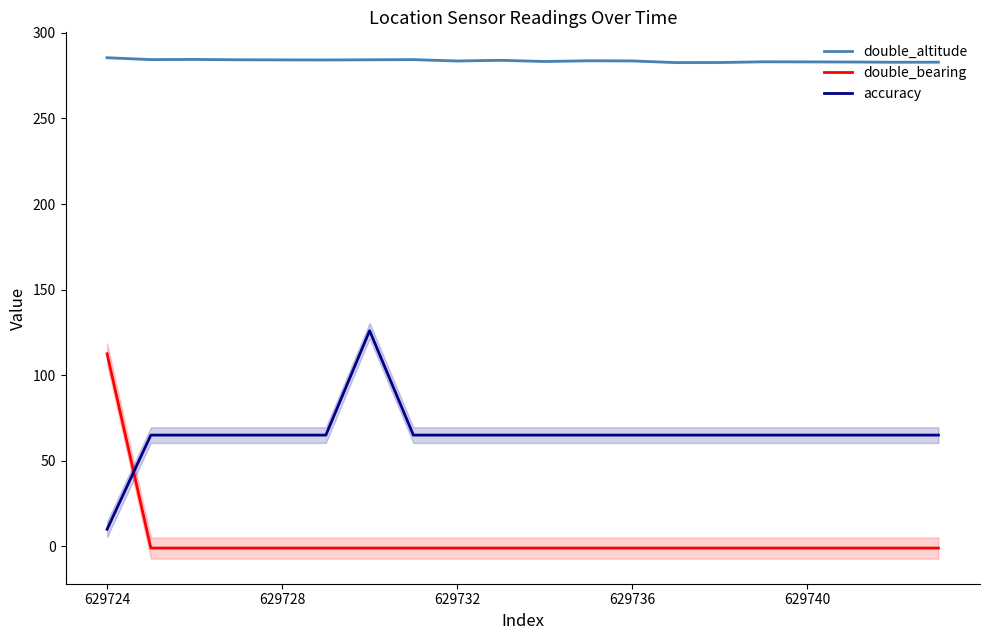

The double_altitude series shows 283.6 at 629732. True or false?

True